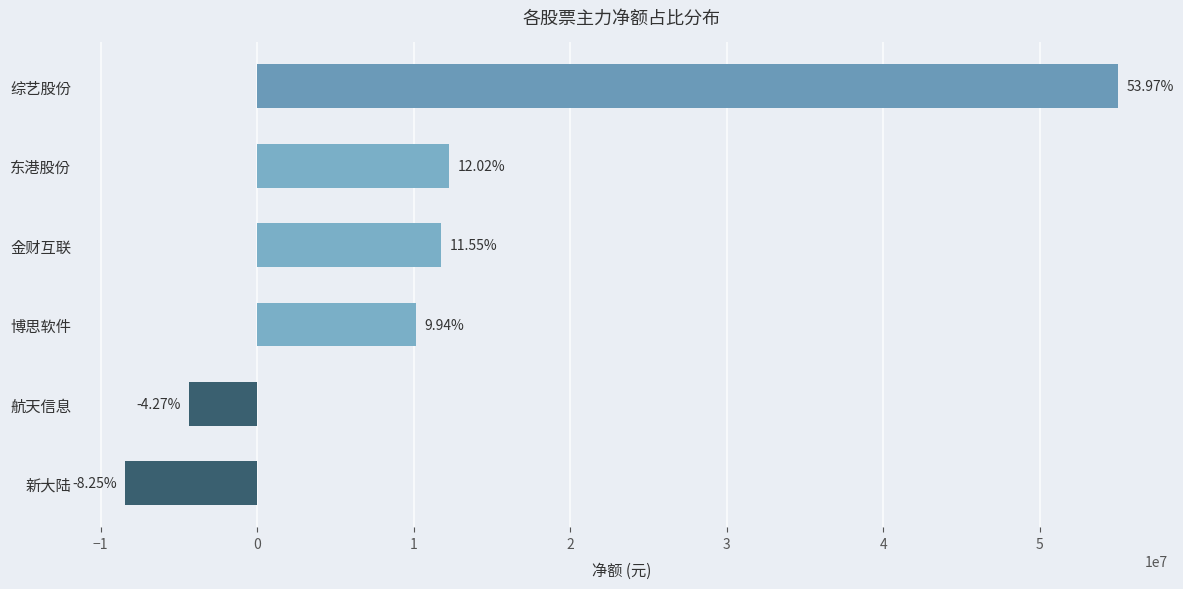

What is the difference between the second highest and second lowest values?

16595355